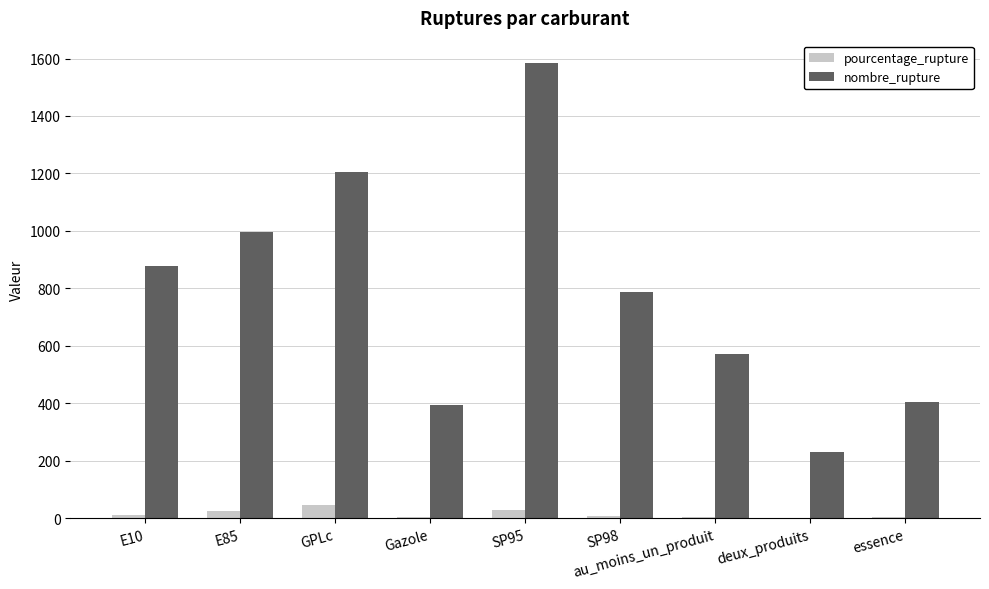

Are the bars horizontal?

No